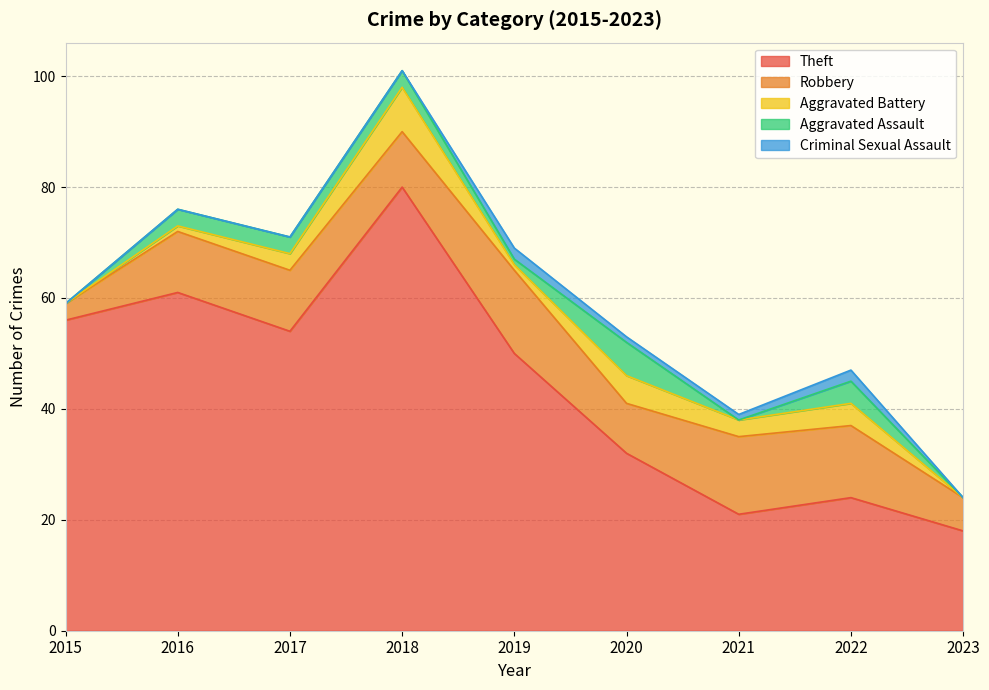

Reading left to right, what are all the values shown in this chart?

Theft: 56	61	54	80	50	32	21	24	18
Robbery: 3	11	11	10	15	9	14	13	6
Aggravated Battery: 0	1	3	8	1	5	3	4	0
Aggravated Assault: 0	3	3	3	1	6	0	4	0
Criminal Sexual Assault: 0	0	0	0	2	1	1	2	0